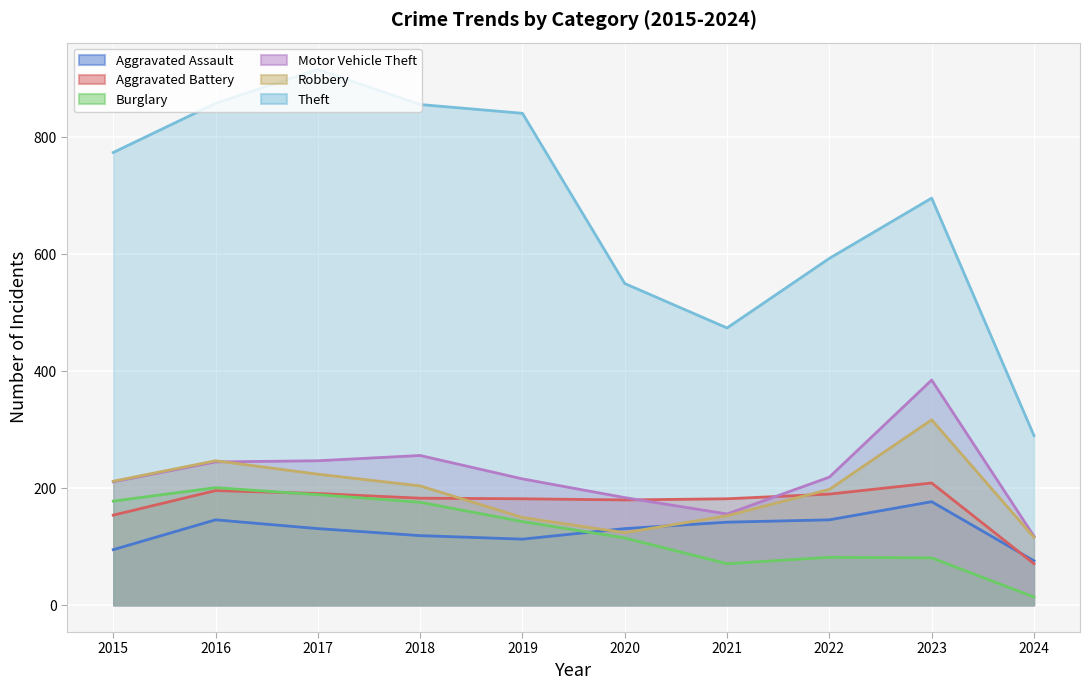

At which label does Aggravated Assault first exceed 131?

2016